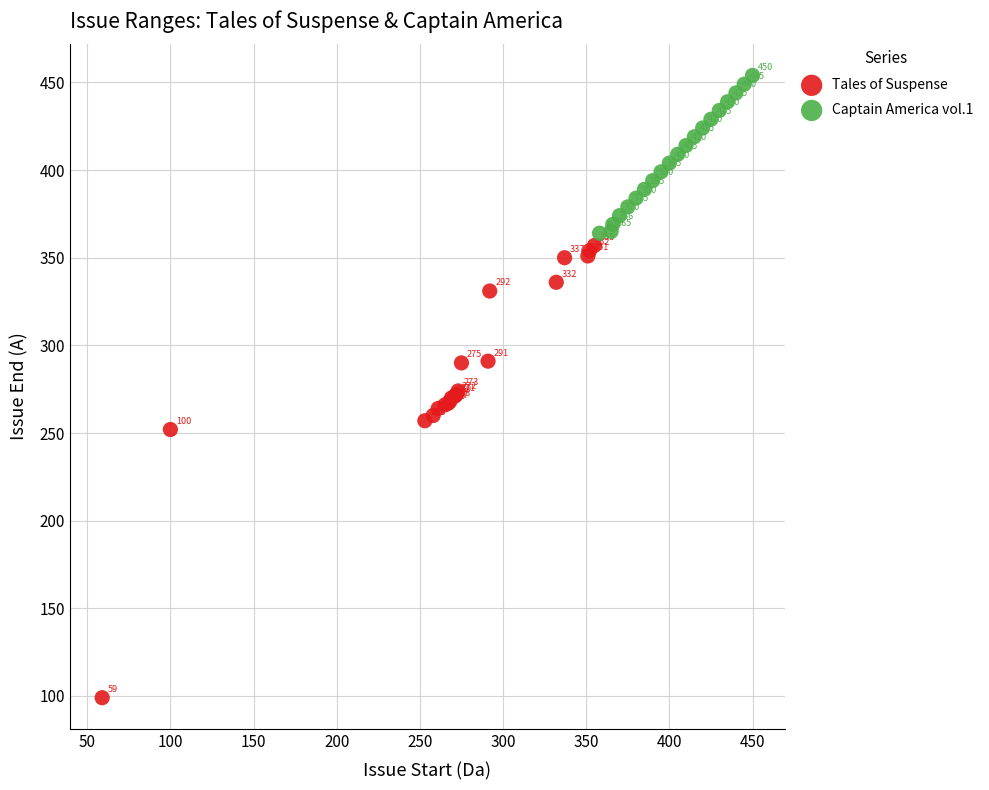

What are all the series names shown in the legend?

Tales of Suspense, Captain America vol.1